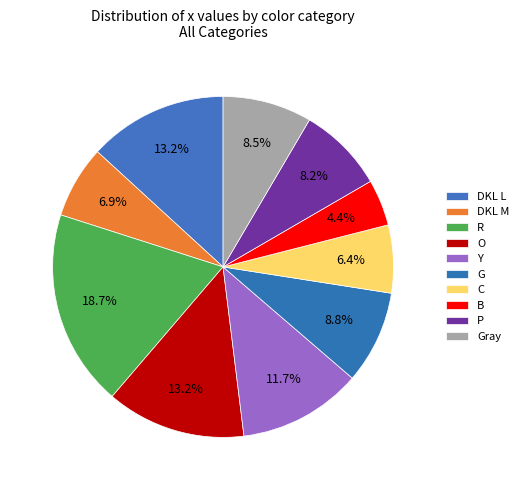

Rank the categories by value from lowest to highest.

B, C, DKL M, P, Gray, G, Y, DKL L, O, R